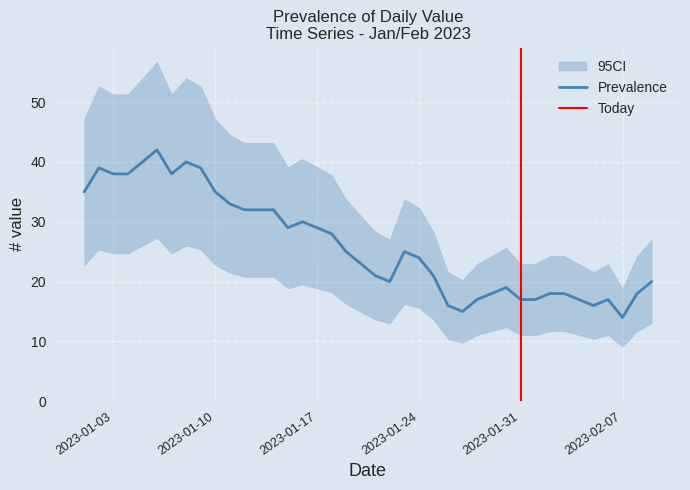

List the labels in order of value, smallest first.

2023-02-07, 2023-01-27, 2023-01-26, 2023-02-05, 2023-01-28, 2023-01-31, 2023-02-01, 2023-02-04, 2023-02-06, 2023-01-29, 2023-02-02, 2023-02-03, 2023-02-08, 2023-01-30, 2023-01-22, 2023-02-09, 2023-01-21, 2023-01-25, 2023-01-20, 2023-01-24, 2023-01-19, 2023-01-23, 2023-01-18, 2023-01-15, 2023-01-17, 2023-01-16, 2023-01-12, 2023-01-13, 2023-01-14, 2023-01-11, 2023-01-01, 2023-01-10, 2023-01-03, 2023-01-04, 2023-01-07, 2023-01-02, 2023-01-09, 2023-01-05, 2023-01-08, 2023-01-06